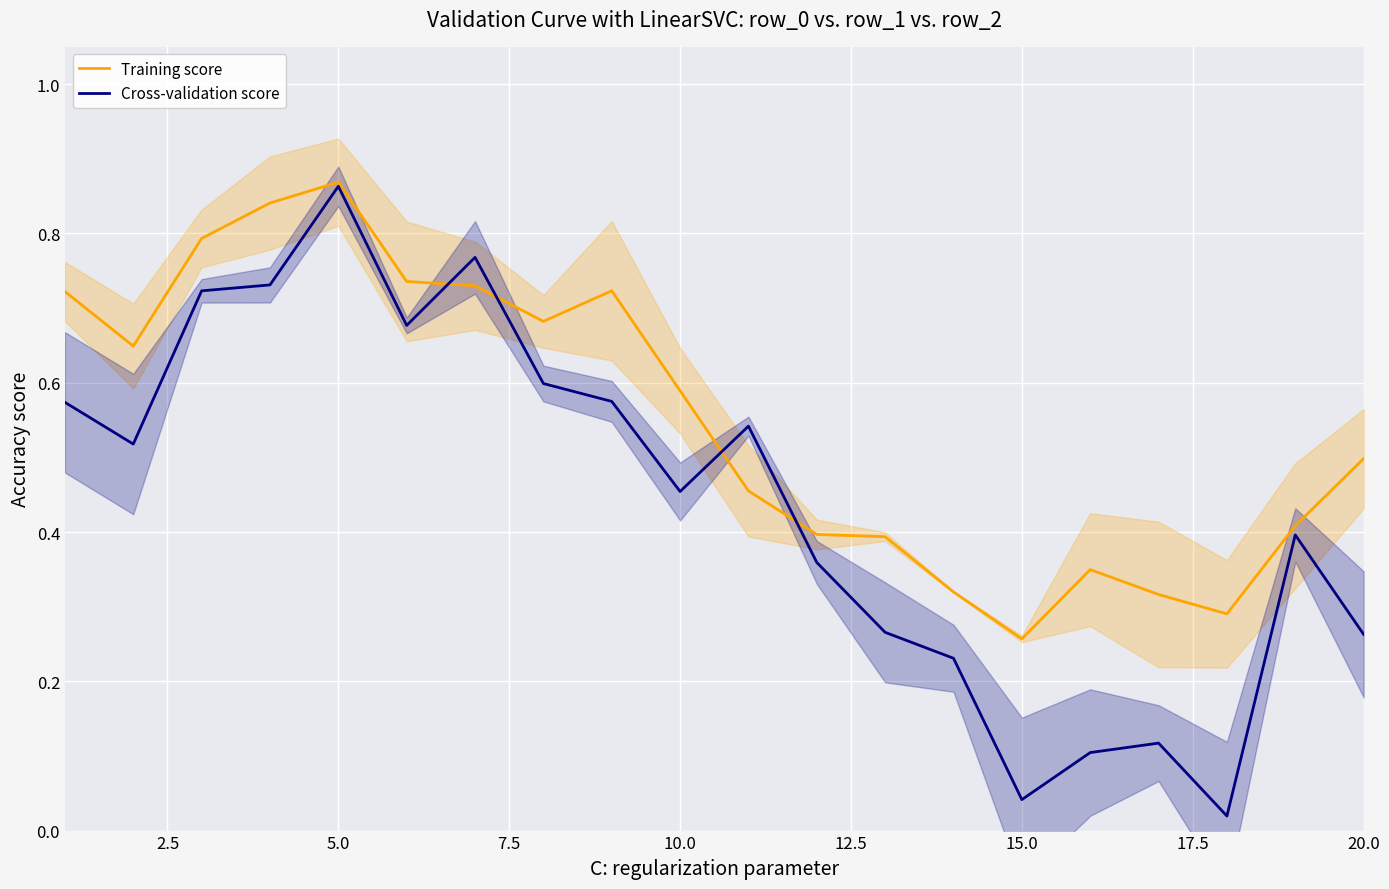

Where is Training score nearest to the value 0?

15.0